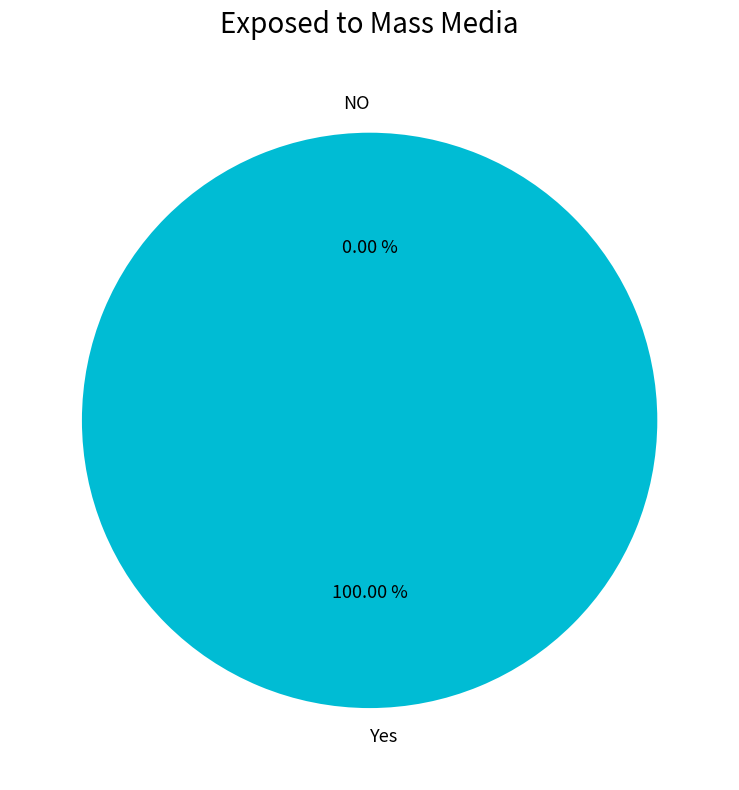

To the nearest percent, what is the difference between the 1519230162 and 1526072513 slice percentages?

100%